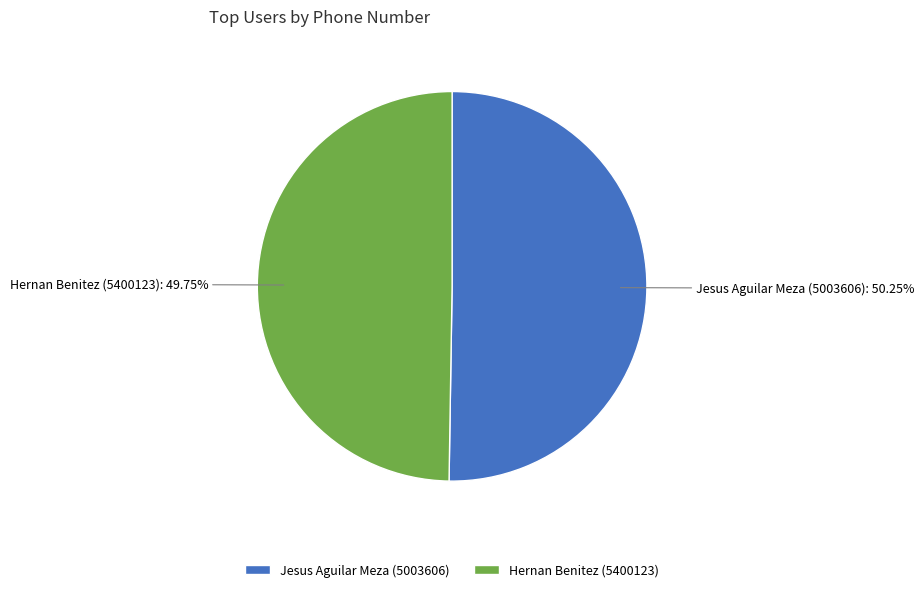

Combined, what portion of the pie is Hernan Benitez (5400123) and Jesus Aguilar Meza (5003606)?

100.0%